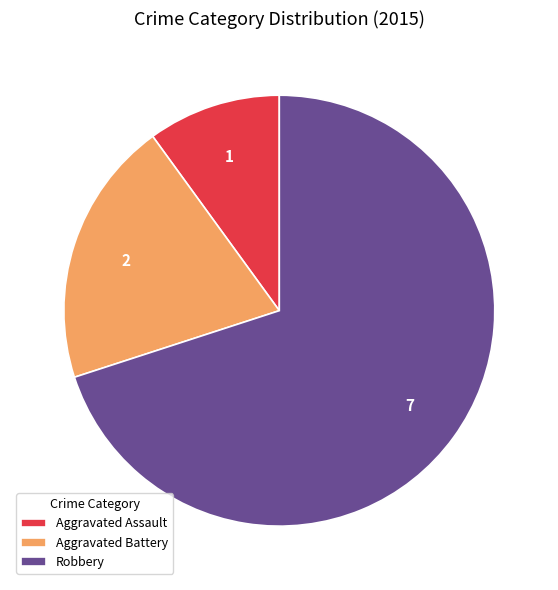

Which slice is the smallest?

Aggravated Assault